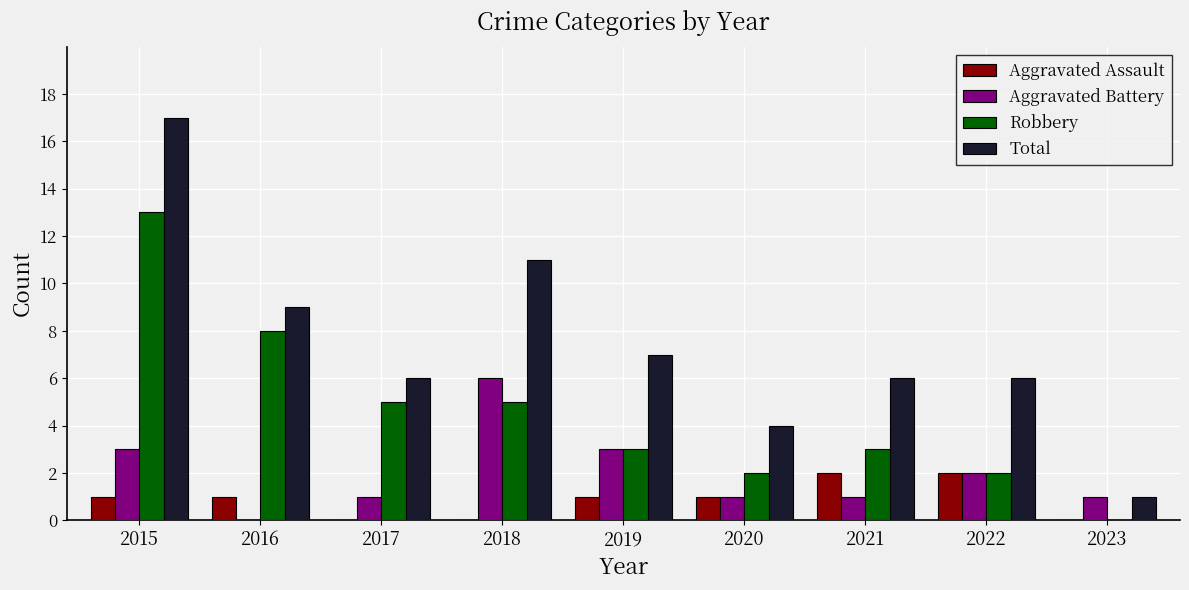

Is the value of Total at 2021 greater than the value of Aggravated Assault at 2017?

Yes